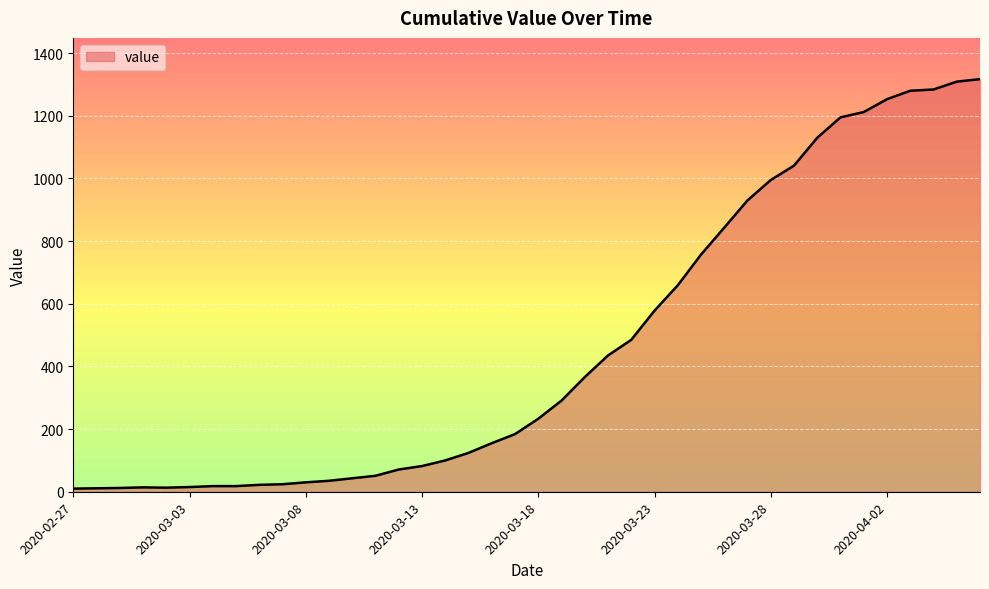

What is the difference between the maximum and minimum values?

1307